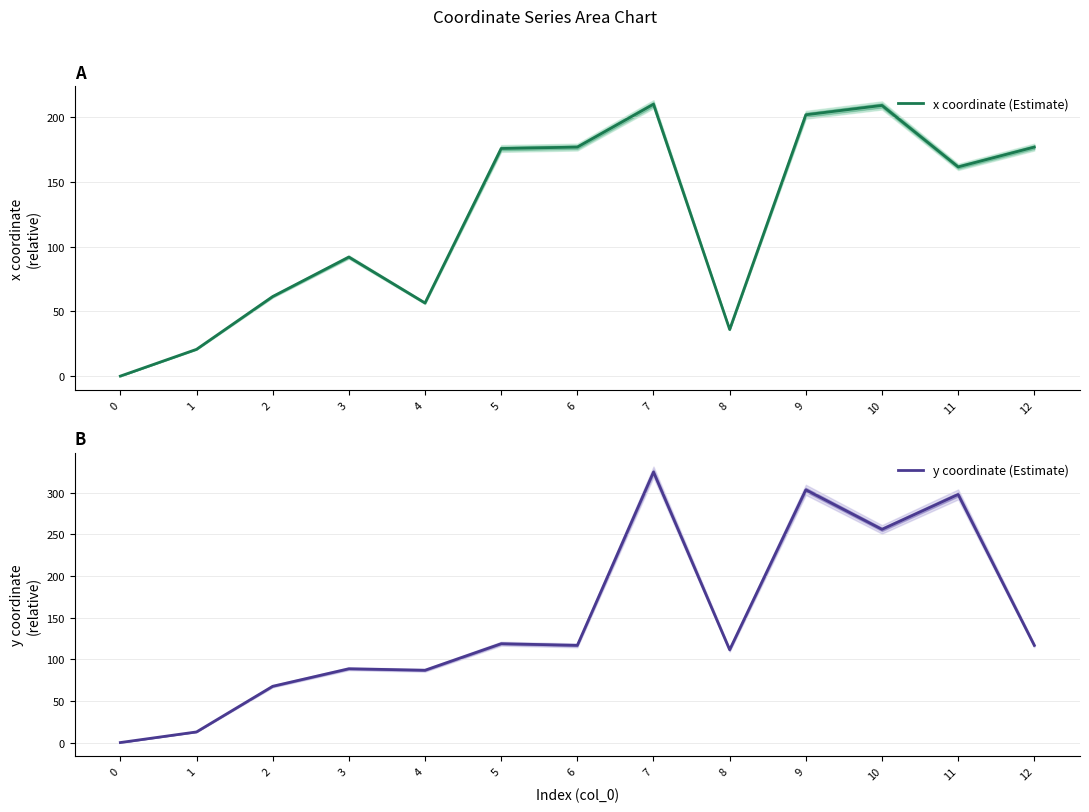

How many values in the y coordinate (Estimate) series exceed 116?

7